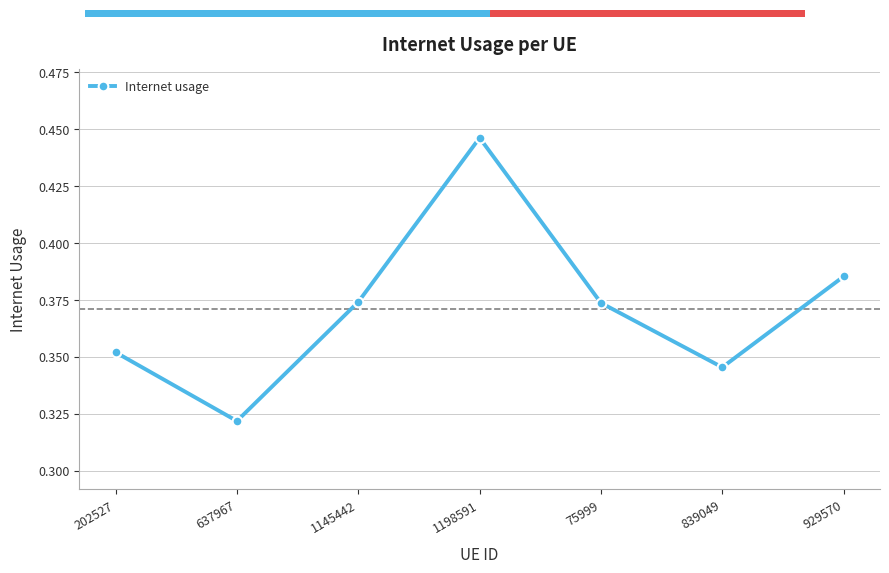

What is the sum of the values at 202527 and 75999?

0.7